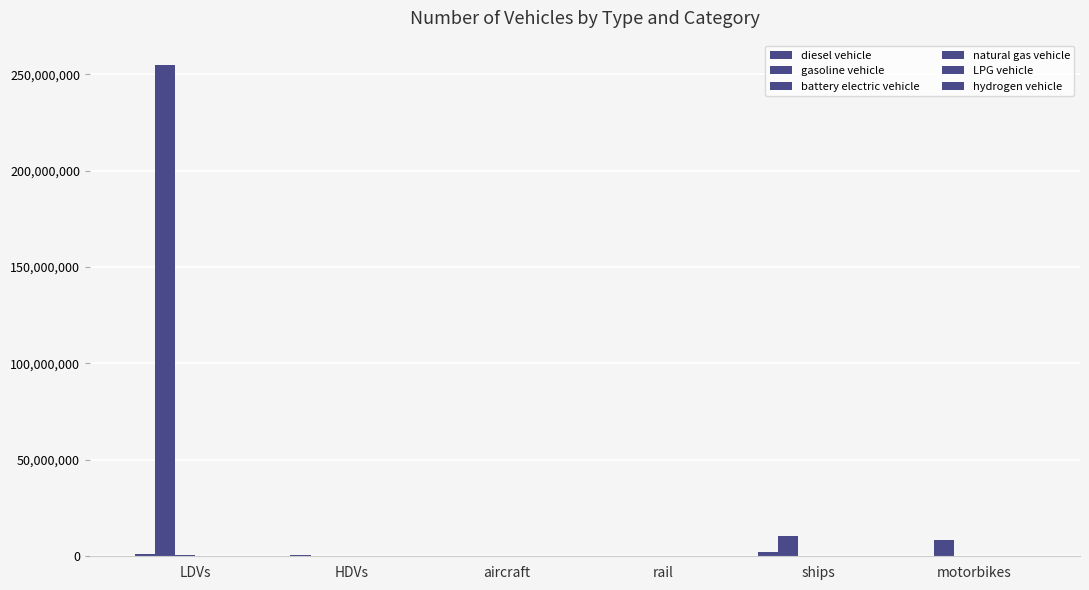

Reading right to left, what are all the values shown in this chart?

diesel vehicle: motorbikes=0	ships=2424371	rail=173	aircraft=5562	HDVs=760040	LDVs=1084721
gasoline vehicle: motorbikes=8596314	ships=10280629	rail=0	aircraft=0	HDVs=100403	LDVs=254657419
battery electric vehicle: motorbikes=0	ships=0	rail=2564	aircraft=0	HDVs=300	LDVs=878899
natural gas vehicle: motorbikes=0	ships=0	rail=0	aircraft=0	HDVs=142619	LDVs=97967
LPG vehicle: motorbikes=0	ships=0	rail=0	aircraft=0	HDVs=7242	LDVs=82015
hydrogen vehicle: motorbikes=0	ships=0	rail=0	aircraft=0	HDVs=86	LDVs=7638